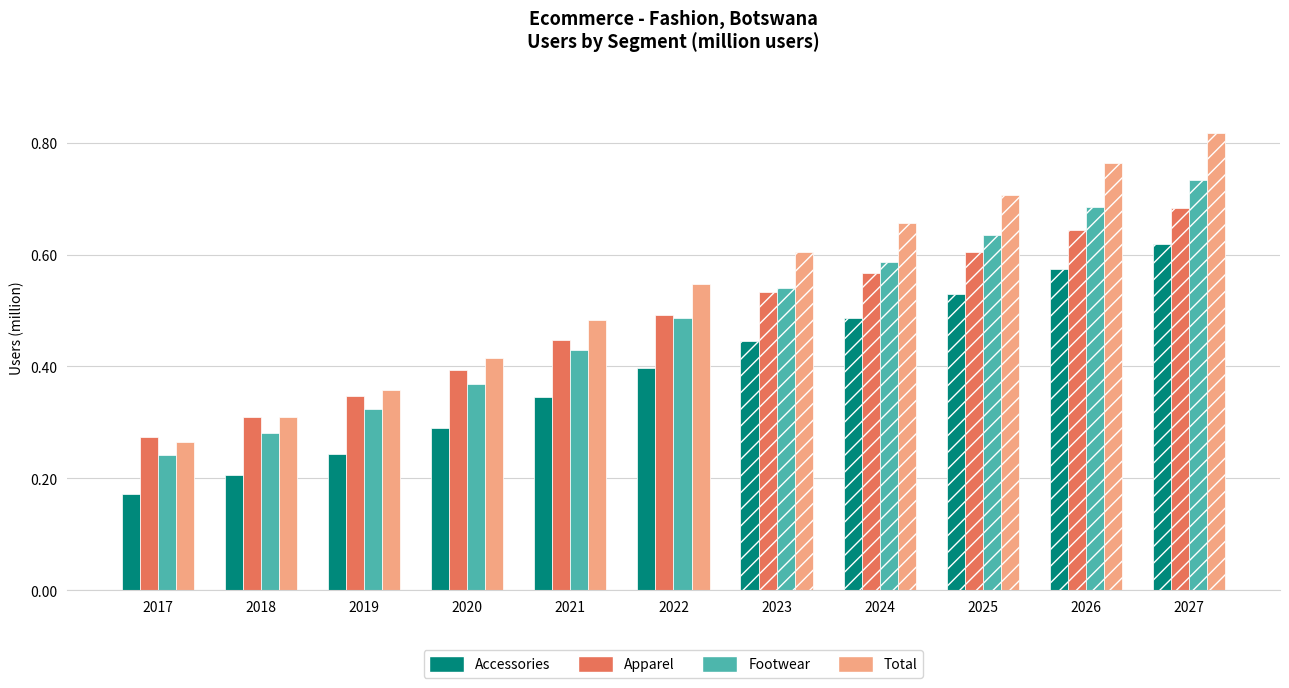

Is it true that Accessories equals 0.4 at 2022?

True